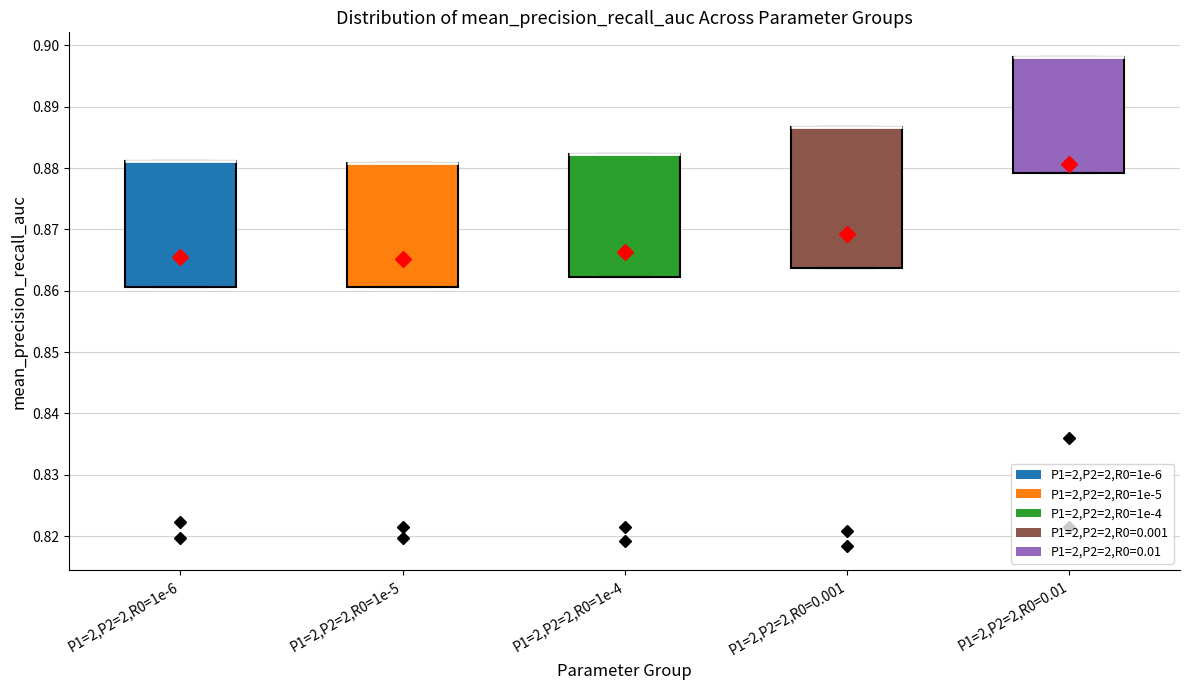

Which box is the tallest, from its lower edge to its upper edge?

P1=2,P2=2,R0=0.001